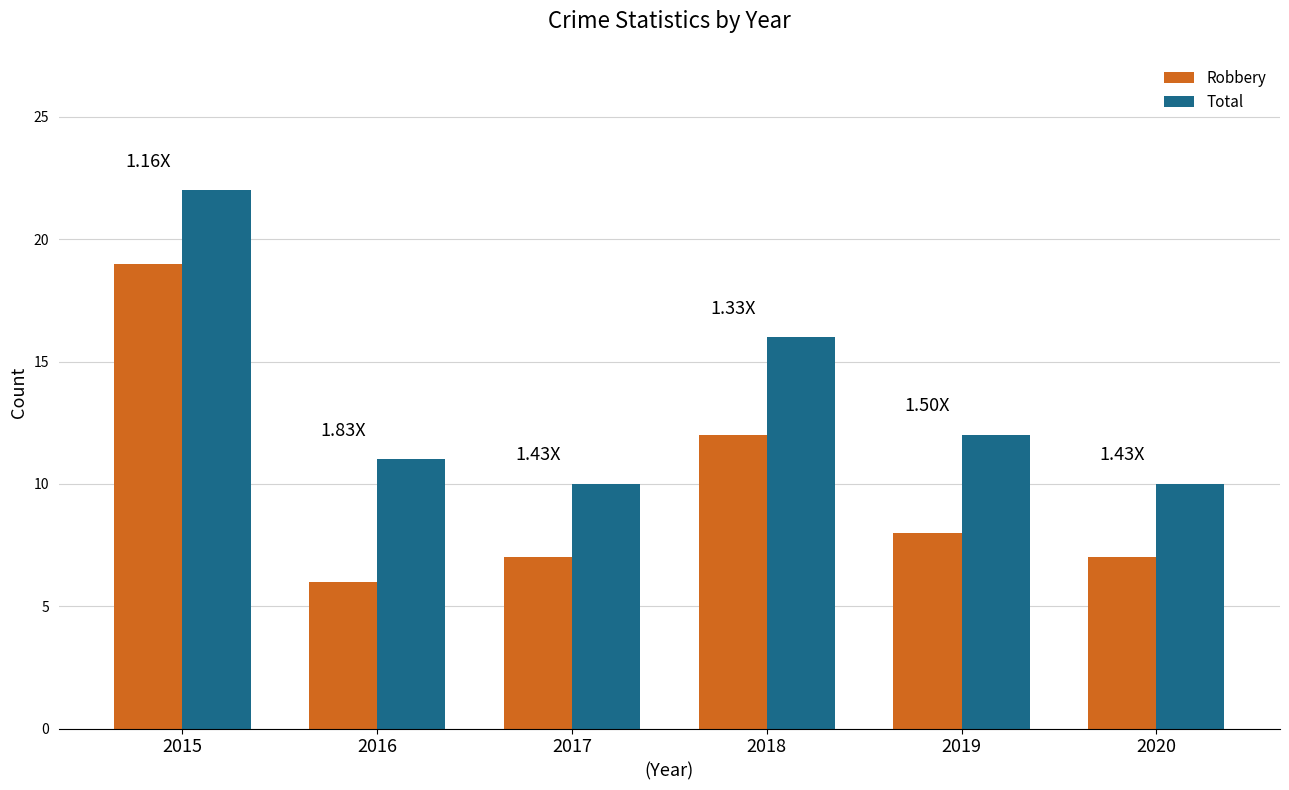

What are all the series names shown in the legend?

Robbery, Total